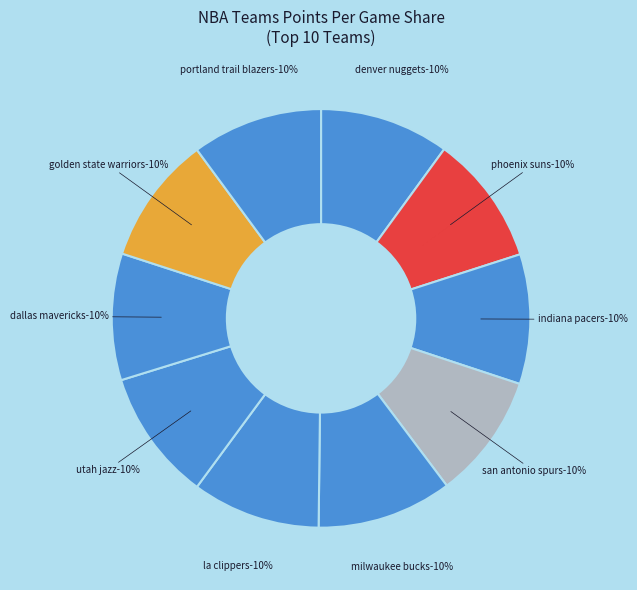

Is it true that Phoenix Suns is 7% of the pie?

False